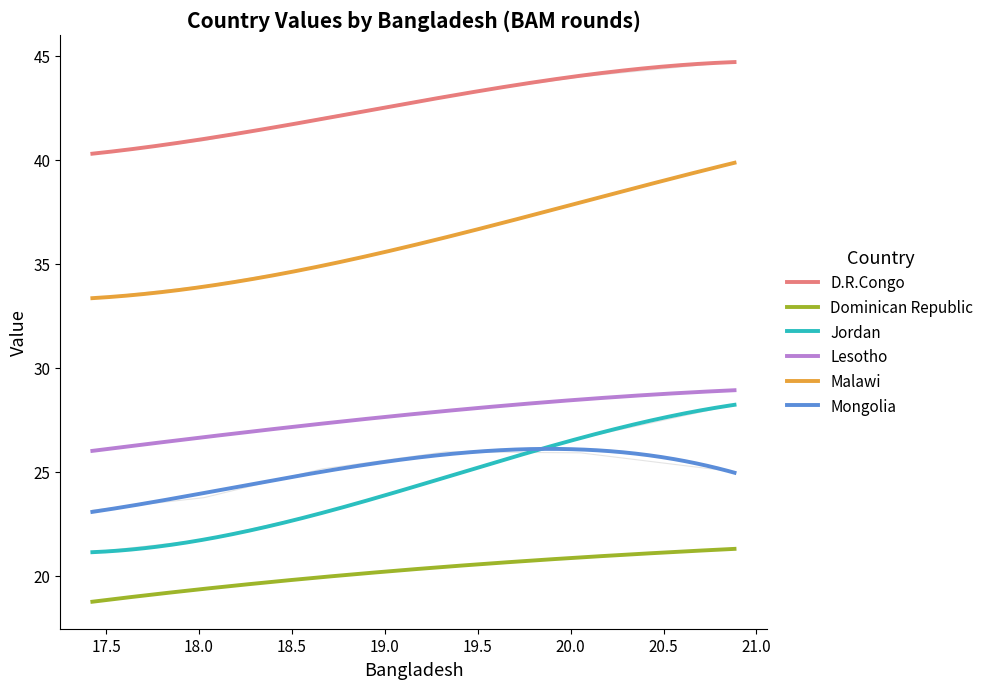

How many values in the Jordan series exceed 24?

3